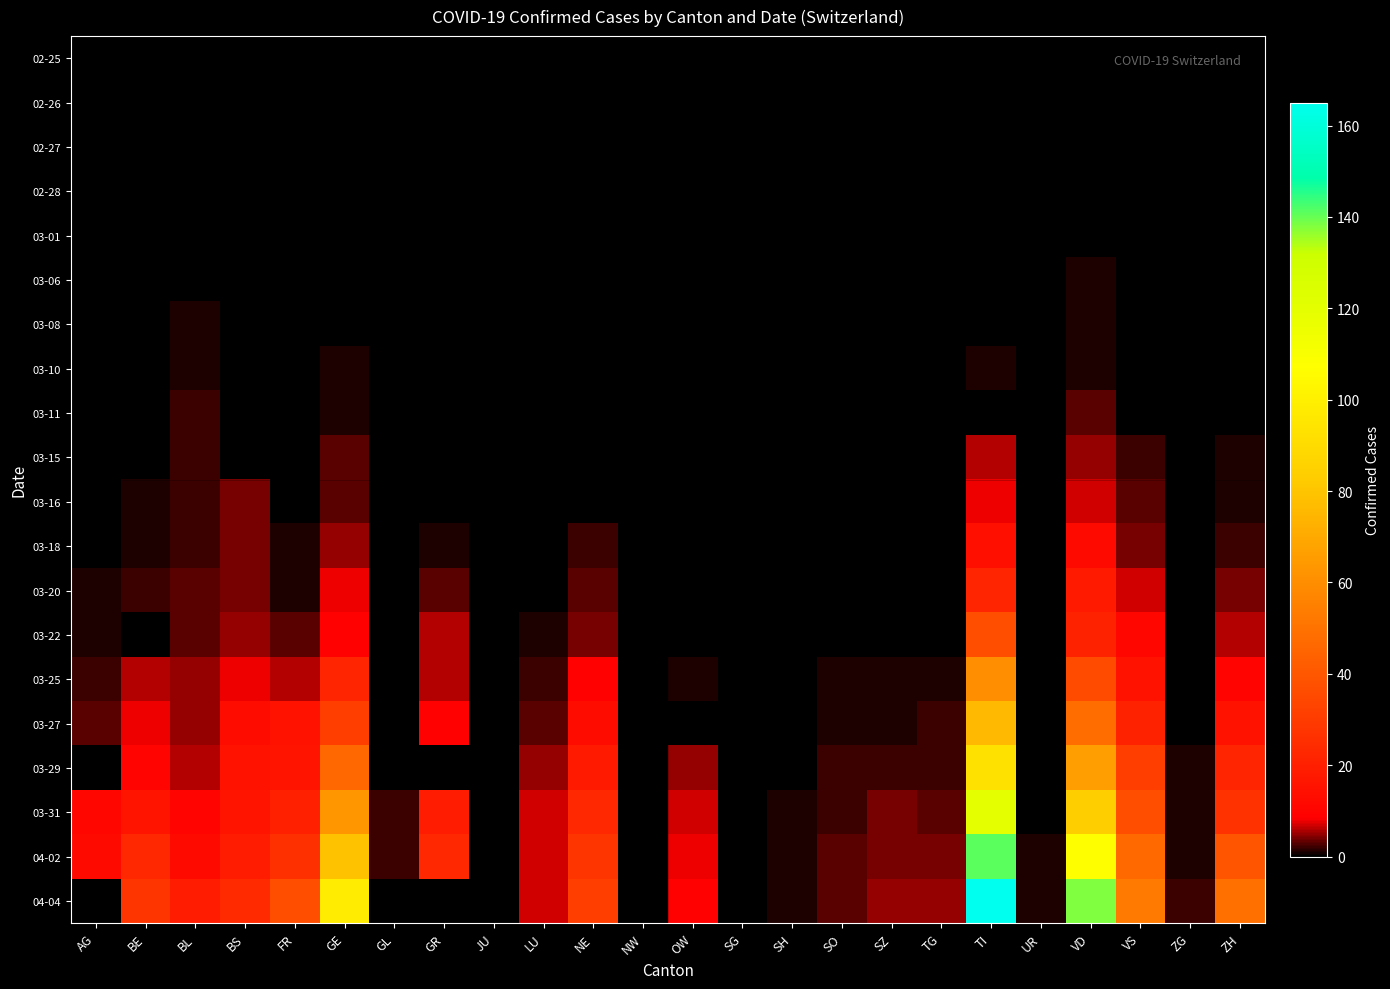

Reading left to right, list all the values displayed in this chart.

02-25: AG=0	BE=0	BL=0	BS=0	FR=0	GE=0	GL=0	GR=0	JU=0	LU=0	NE=0	NW=0	OW=0	SG=0	SH=0	SO=0	SZ=0	TG=0	TI=0	UR=0	VD=0	VS=0	ZG=0	ZH=0
02-26: AG=0	BE=0	BL=0	BS=0	FR=0	GE=0	GL=0	GR=0	JU=0	LU=0	NE=0	NW=0	OW=0	SG=0	SH=0	SO=0	SZ=0	TG=0	TI=0	UR=0	VD=0	VS=0	ZG=0	ZH=0
02-27: AG=0	BE=0	BL=0	BS=0	FR=0	GE=0	GL=0	GR=0	JU=0	LU=0	NE=0	NW=0	OW=0	SG=0	SH=0	SO=0	SZ=0	TG=0	TI=0	UR=0	VD=0	VS=0	ZG=0	ZH=0
02-28: AG=0	BE=0	BL=0	BS=0	FR=0	GE=0	GL=0	GR=0	JU=0	LU=0	NE=0	NW=0	OW=0	SG=0	SH=0	SO=0	SZ=0	TG=0	TI=0	UR=0	VD=0	VS=0	ZG=0	ZH=0
03-01: AG=0	BE=0	BL=0	BS=0	FR=0	GE=0	GL=0	GR=0	JU=0	LU=0	NE=0	NW=0	OW=0	SG=0	SH=0	SO=0	SZ=0	TG=0	TI=0	UR=0	VD=0	VS=0	ZG=0	ZH=0
03-06: AG=0	BE=0	BL=0	BS=0	FR=0	GE=0	GL=0	GR=0	JU=0	LU=0	NE=0	NW=0	OW=0	SG=0	SH=0	SO=0	SZ=0	TG=0	TI=0	UR=0	VD=1	VS=0	ZG=0	ZH=0
03-08: AG=0	BE=0	BL=1	BS=0	FR=0	GE=0	GL=0	GR=0	JU=0	LU=0	NE=0	NW=0	OW=0	SG=0	SH=0	SO=0	SZ=0	TG=0	TI=0	UR=0	VD=1	VS=0	ZG=0	ZH=0
03-10: AG=0	BE=0	BL=1	BS=0	FR=0	GE=1	GL=0	GR=0	JU=0	LU=0	NE=0	NW=0	OW=0	SG=0	SH=0	SO=0	SZ=0	TG=0	TI=1	UR=0	VD=1	VS=0	ZG=0	ZH=0
03-11: AG=0	BE=0	BL=2	BS=0	FR=0	GE=1	GL=0	GR=0	JU=0	LU=0	NE=0	NW=0	OW=0	SG=0	SH=0	SO=0	SZ=0	TG=0	TI=0	UR=0	VD=3	VS=0	ZG=0	ZH=0
03-15: AG=0	BE=0	BL=2	BS=0	FR=0	GE=3	GL=0	GR=0	JU=0	LU=0	NE=0	NW=0	OW=0	SG=0	SH=0	SO=0	SZ=0	TG=0	TI=6	UR=0	VD=5	VS=2	ZG=0	ZH=1
03-16: AG=0	BE=1	BL=2	BS=4	FR=0	GE=3	GL=0	GR=0	JU=0	LU=0	NE=0	NW=0	OW=0	SG=0	SH=0	SO=0	SZ=0	TG=0	TI=8	UR=0	VD=7	VS=3	ZG=0	ZH=1
03-18: AG=0	BE=1	BL=2	BS=4	FR=1	GE=5	GL=0	GR=1	JU=0	LU=0	NE=2	NW=0	OW=0	SG=0	SH=0	SO=0	SZ=0	TG=0	TI=14	UR=0	VD=12	VS=4	ZG=0	ZH=2
03-20: AG=1	BE=2	BL=3	BS=4	FR=1	GE=8	GL=0	GR=3	JU=0	LU=0	NE=3	NW=0	OW=0	SG=0	SH=0	SO=0	SZ=0	TG=0	TI=22	UR=0	VD=18	VS=7	ZG=0	ZH=4
03-22: AG=1	BE=0	BL=3	BS=5	FR=3	GE=9	GL=0	GR=6	JU=0	LU=1	NE=4	NW=0	OW=0	SG=0	SH=0	SO=0	SZ=0	TG=0	TI=37	UR=0	VD=21	VS=11	ZG=0	ZH=6
03-25: AG=2	BE=6	BL=5	BS=8	FR=6	GE=22	GL=0	GR=6	JU=0	LU=2	NE=9	NW=0	OW=1	SG=0	SH=0	SO=1	SZ=1	TG=1	TI=60	UR=0	VD=36	VS=15	ZG=0	ZH=10
03-27: AG=3	BE=8	BL=5	BS=13	FR=15	GE=31	GL=0	GR=9	JU=0	LU=3	NE=13	NW=0	OW=0	SG=0	SH=0	SO=1	SZ=1	TG=2	TI=76	UR=0	VD=48	VS=21	ZG=0	ZH=15
03-29: AG=0	BE=10	BL=6	BS=15	FR=16	GE=46	GL=0	GR=0	JU=0	LU=5	NE=18	NW=0	OW=5	SG=0	SH=0	SO=2	SZ=2	TG=2	TI=93	UR=0	VD=66	VS=31	ZG=1	ZH=22
03-31: AG=11	BE=16	BL=10	BS=16	FR=20	GE=63	GL=2	GR=19	JU=0	LU=7	NE=23	NW=0	OW=7	SG=0	SH=1	SO=2	SZ=4	TG=3	TI=120	UR=0	VD=84	VS=37	ZG=1	ZH=27
04-02: AG=12	BE=23	BL=12	BS=19	FR=26	GE=79	GL=2	GR=23	JU=0	LU=7	NE=28	NW=0	OW=8	SG=0	SH=1	SO=3	SZ=4	TG=4	TI=141	UR=1	VD=107	VS=47	ZG=1	ZH=39
04-04: AG=0	BE=28	BL=19	BS=24	FR=37	GE=98	GL=0	GR=0	JU=0	LU=7	NE=31	NW=0	OW=9	SG=0	SH=1	SO=3	SZ=5	TG=5	TI=165	UR=1	VD=138	VS=53	ZG=2	ZH=49